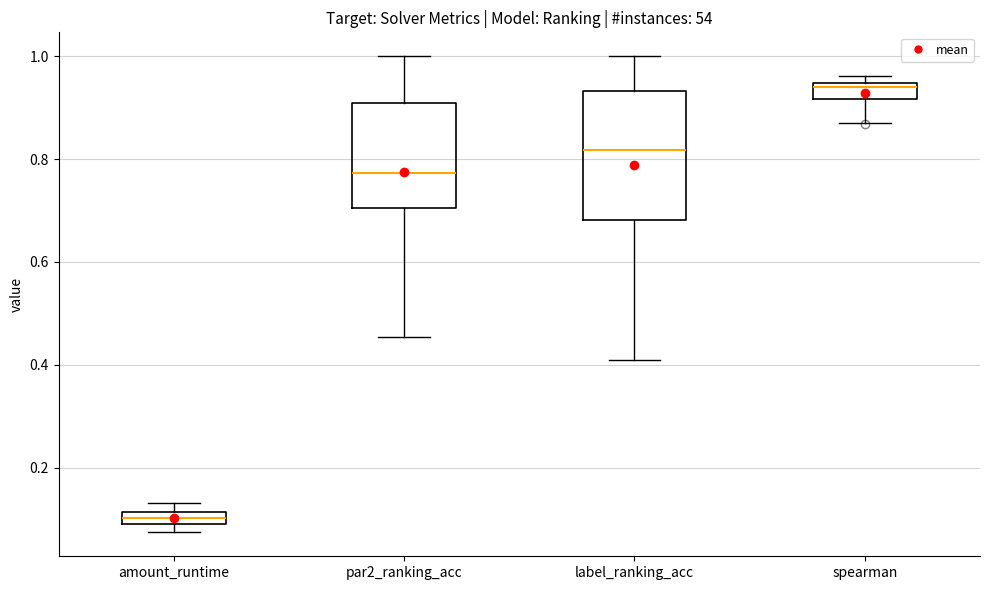

Which box has the lowest median line?

amount_runtime